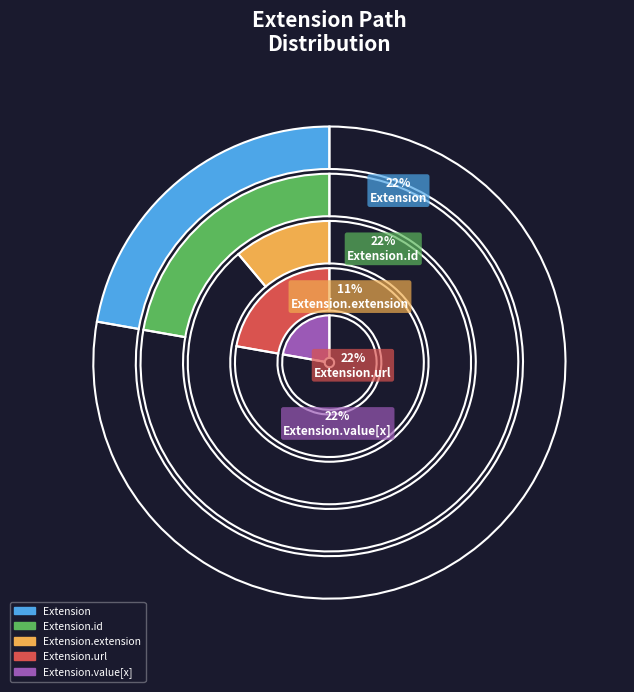

Is the sum of Extension.url and Extension.value[x] greater than half?

No